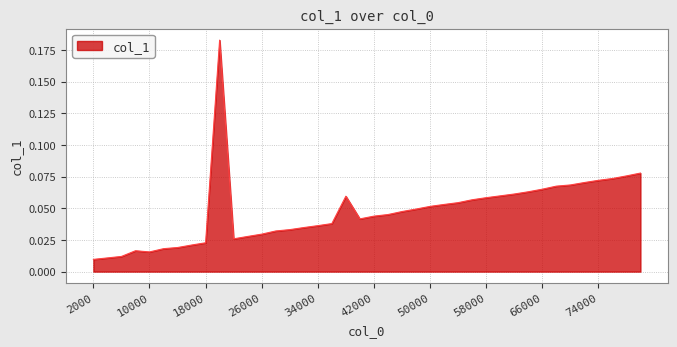

How many lines are shown in the chart?

1